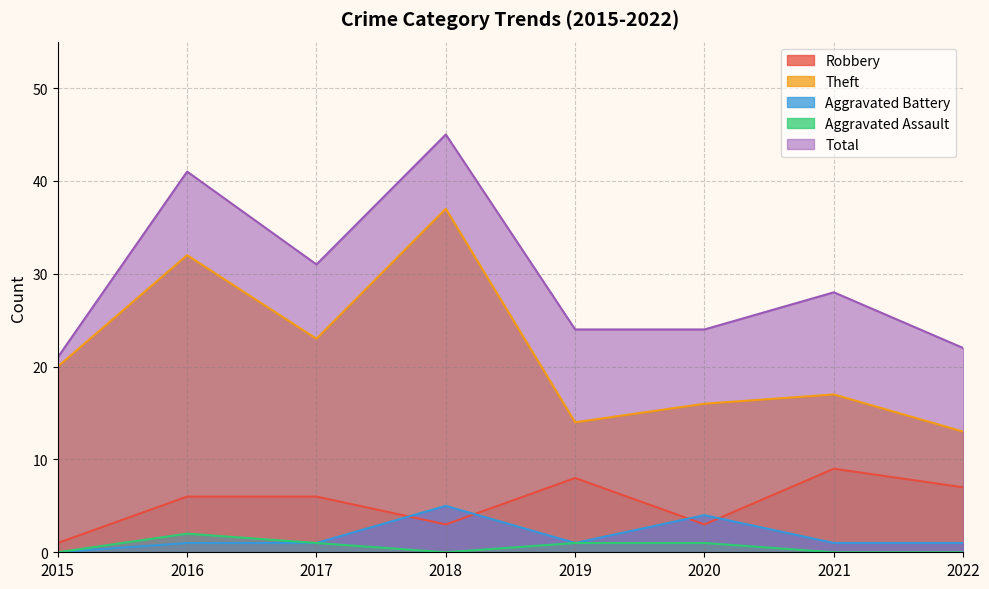

Which series has the largest total across all categories?

Total